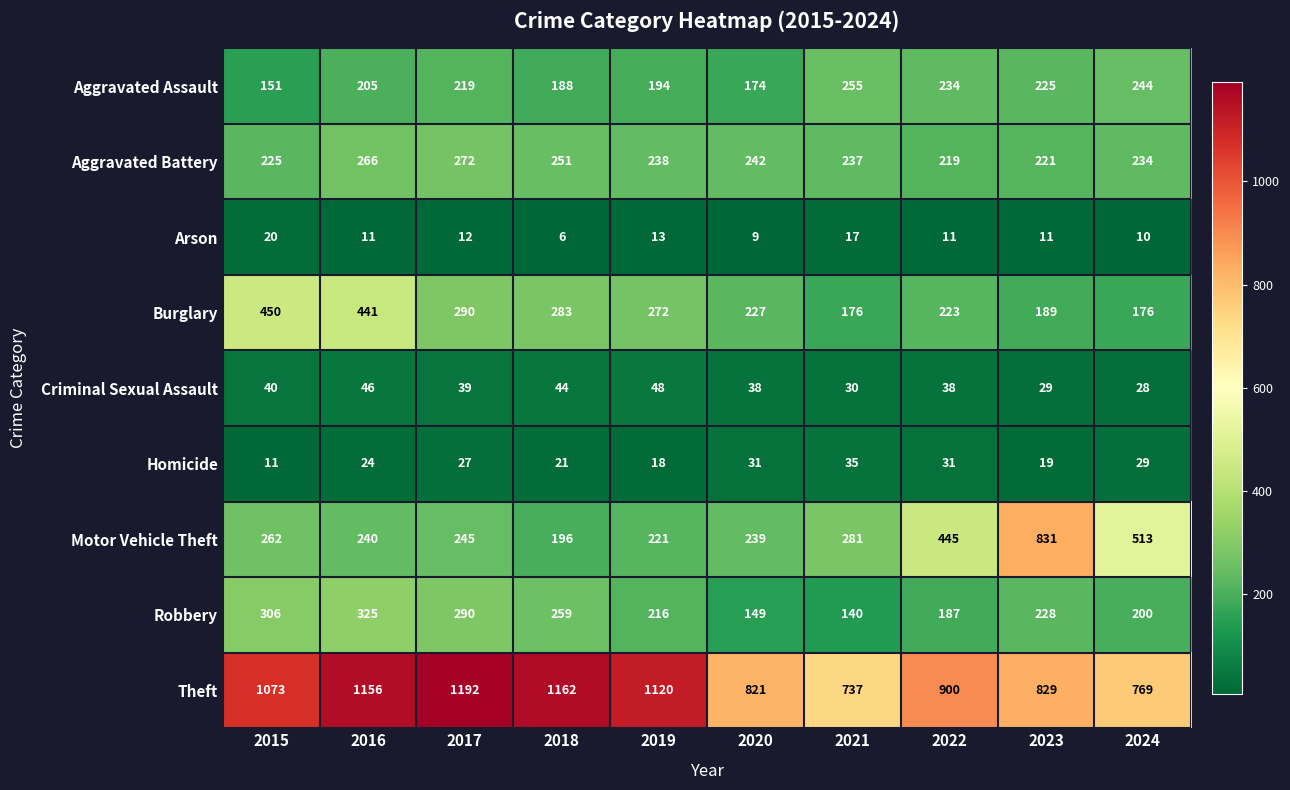

What is the spread (max minus min) of values at 2020?

812